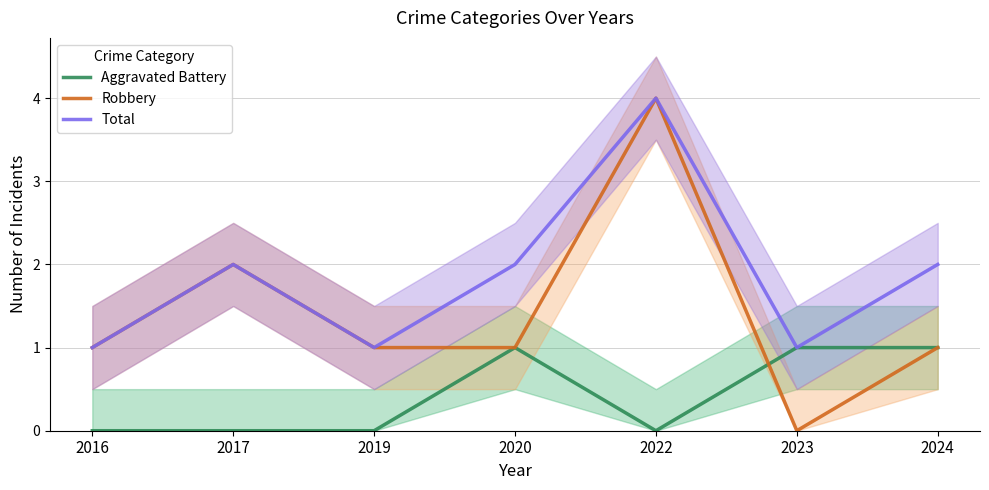

The value of Robbery at 2017 is 1. True or false?

False